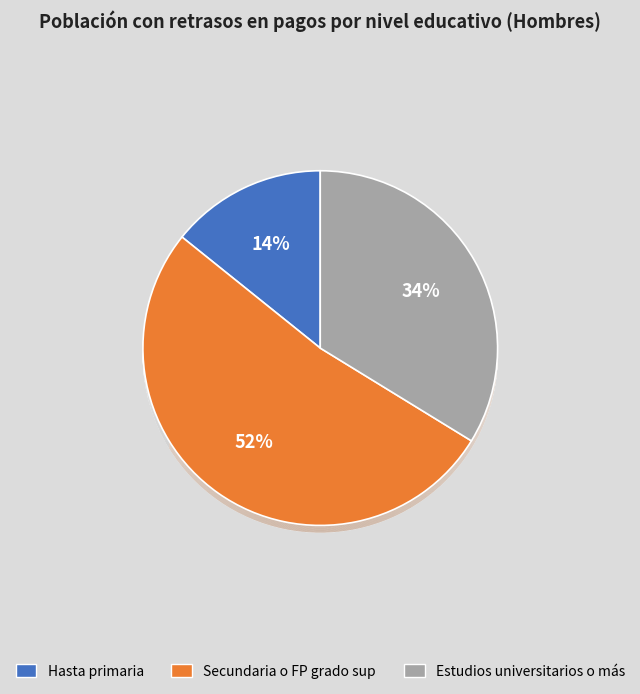

Rank the categories by value from lowest to highest.

Hasta primaria, Estudios universitarios o más, Secundaria o FP grado sup